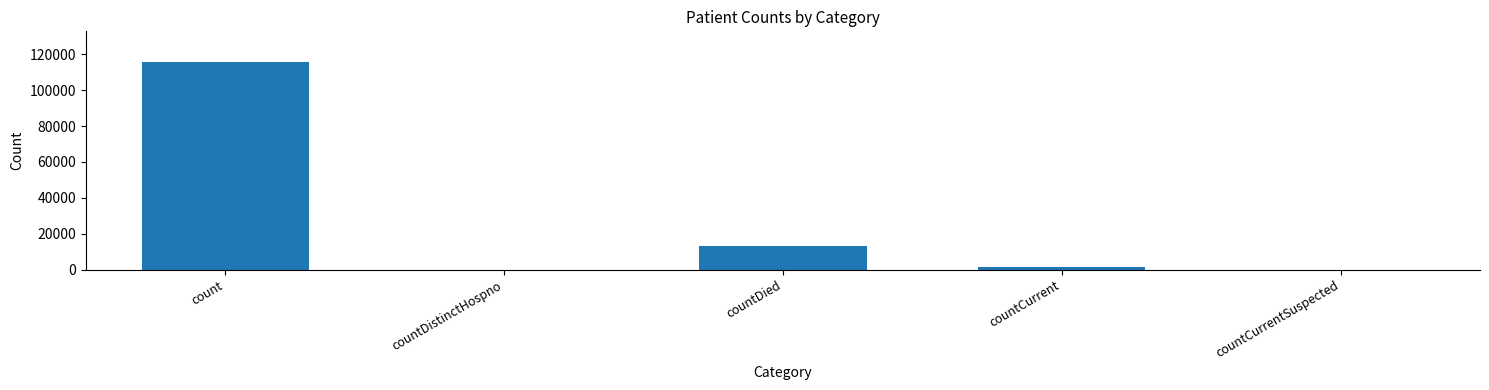

Count the number of data series in this chart.

1